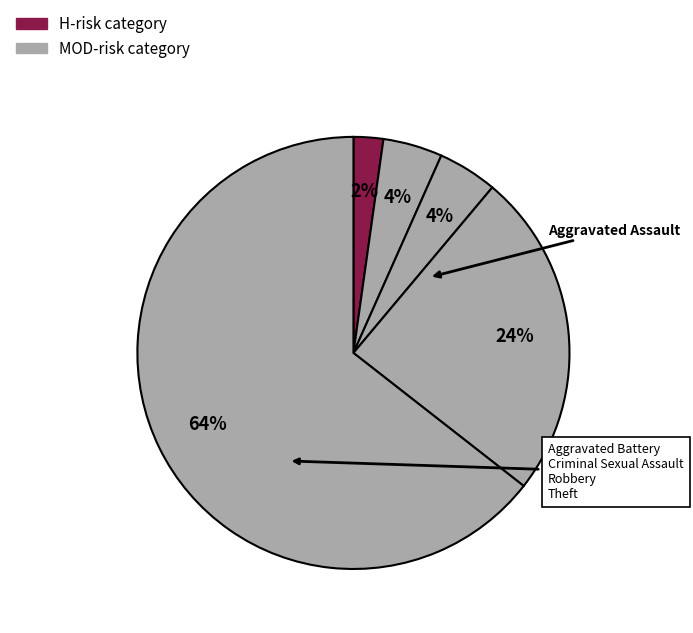

Is there a majority slice in this chart?

Yes